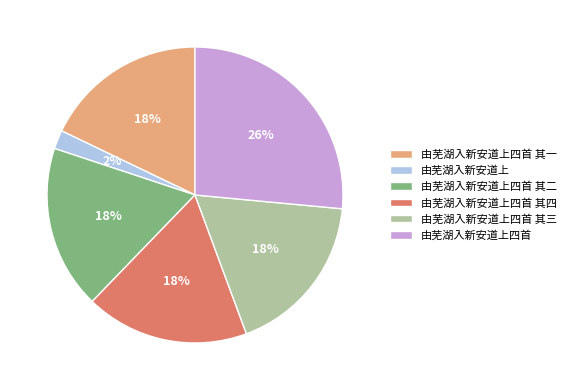

What percentage is the 由芜湖入新安道上四首 其一 slice, to the nearest percent?

18%